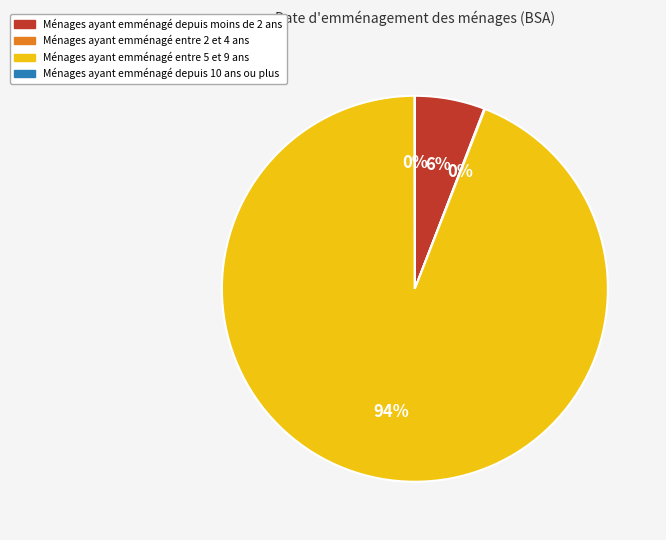

To the nearest percent, what is the difference between the largest and smallest slice percentages?

94%